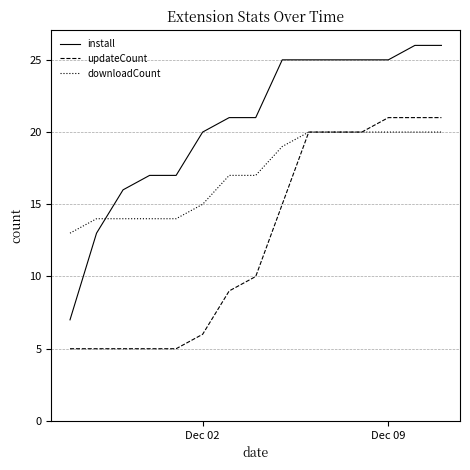

Which series has the widest spread of values?

install